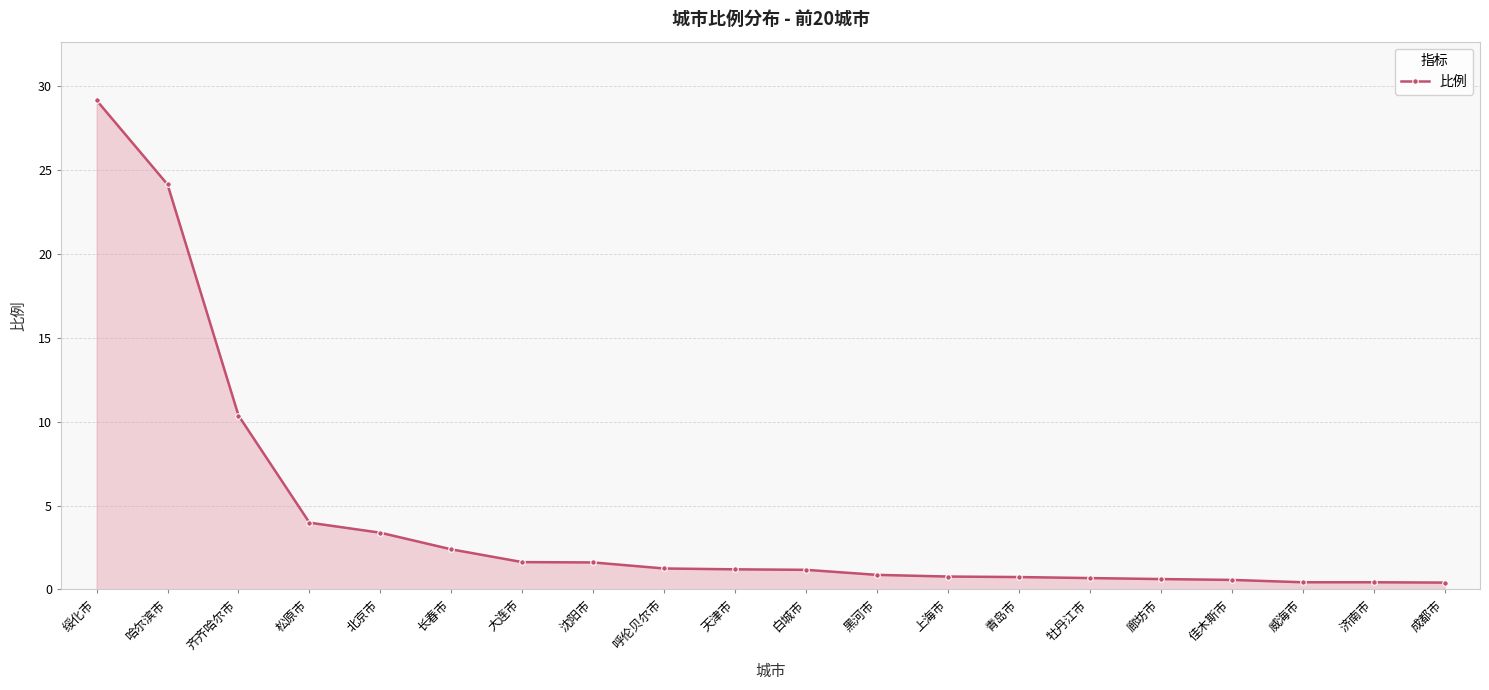

What is the maximum value shown in the chart?

29.1